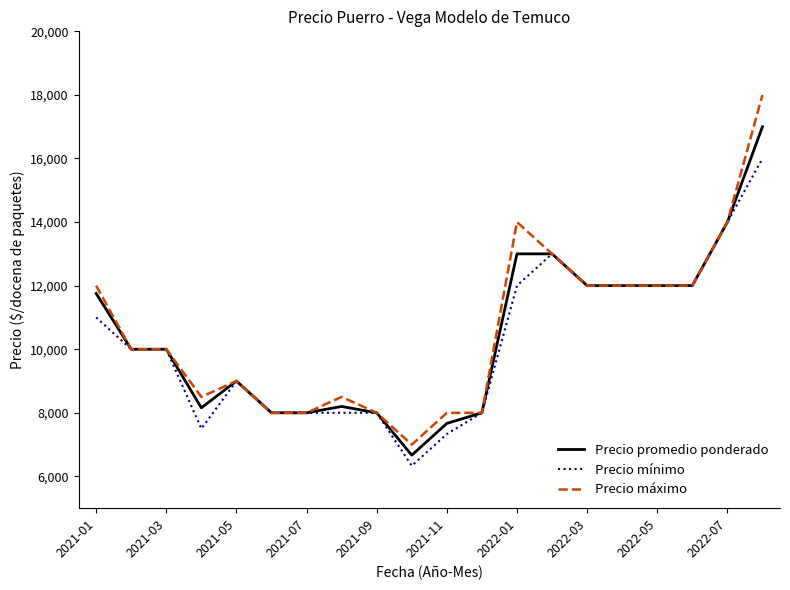

What is the minimum value shown in the chart?

6333